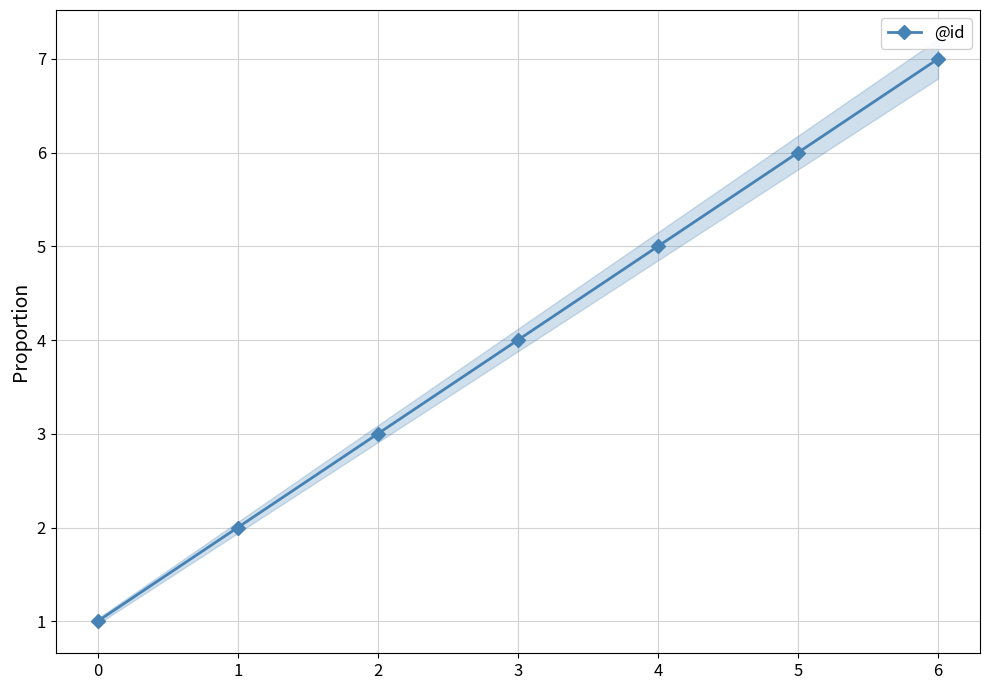

True or false: there are more than 2 points higher than both neighbors.

False